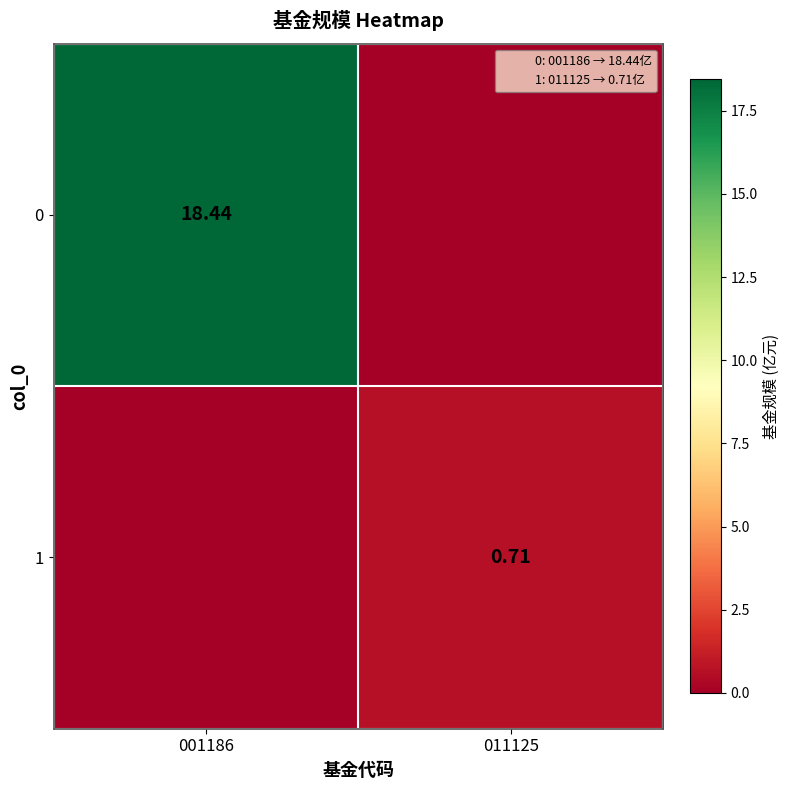

What is the sum of all 0 values?

18.4